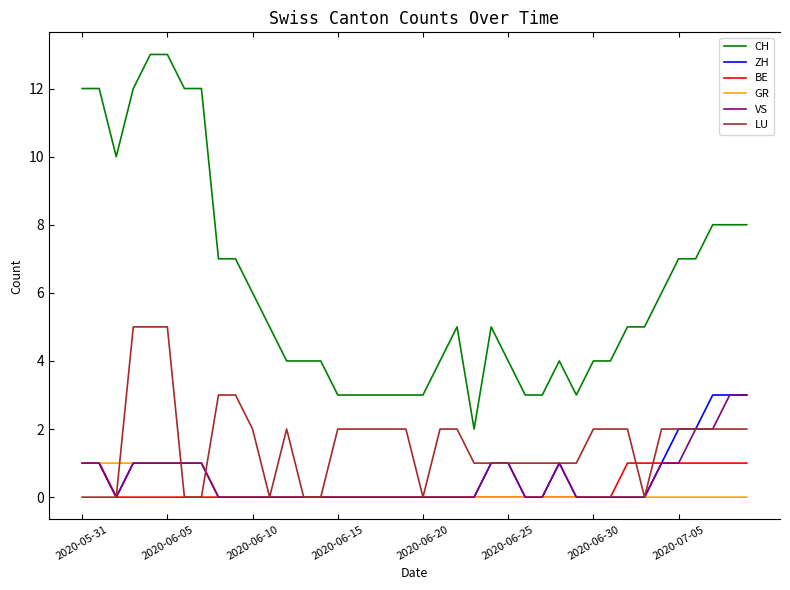

What is the greatest value displayed?

13